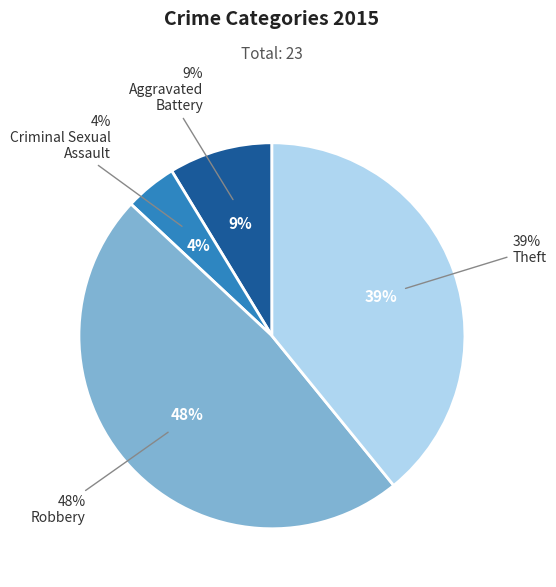

Count the number of slices in the pie.

4